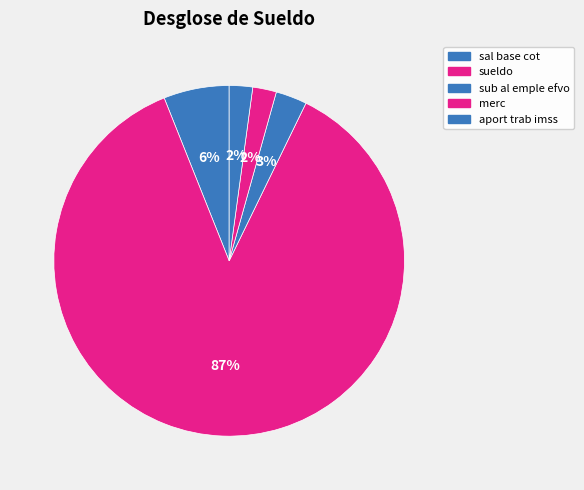

Which has a higher value, sal base cot or sueldo?

sueldo